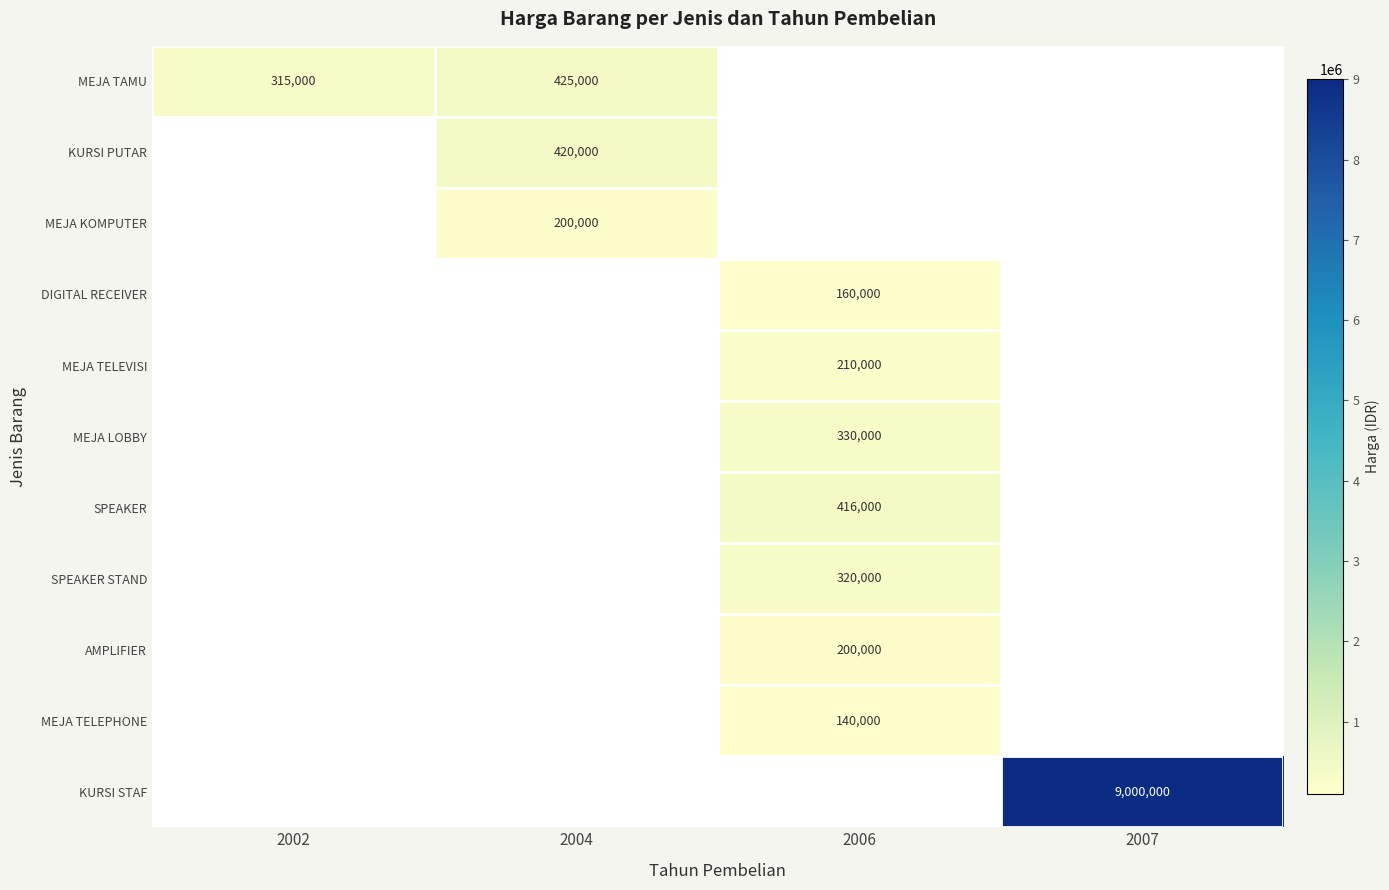

At which category does the chart reach its peak across all series?

2007